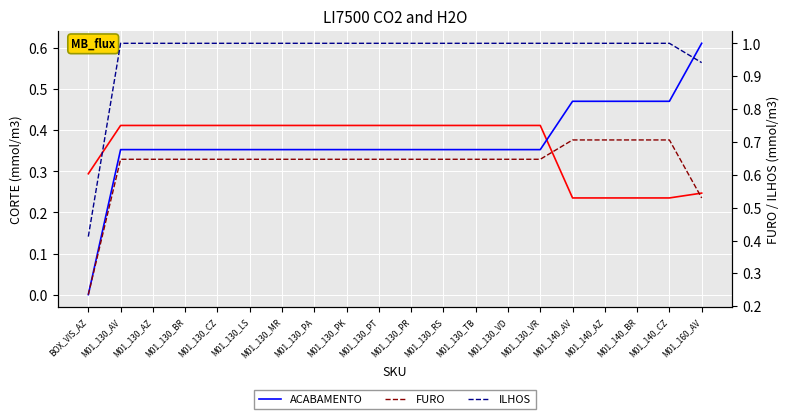

What is the difference between the second highest and minimum values in the CORTE series?

0.2